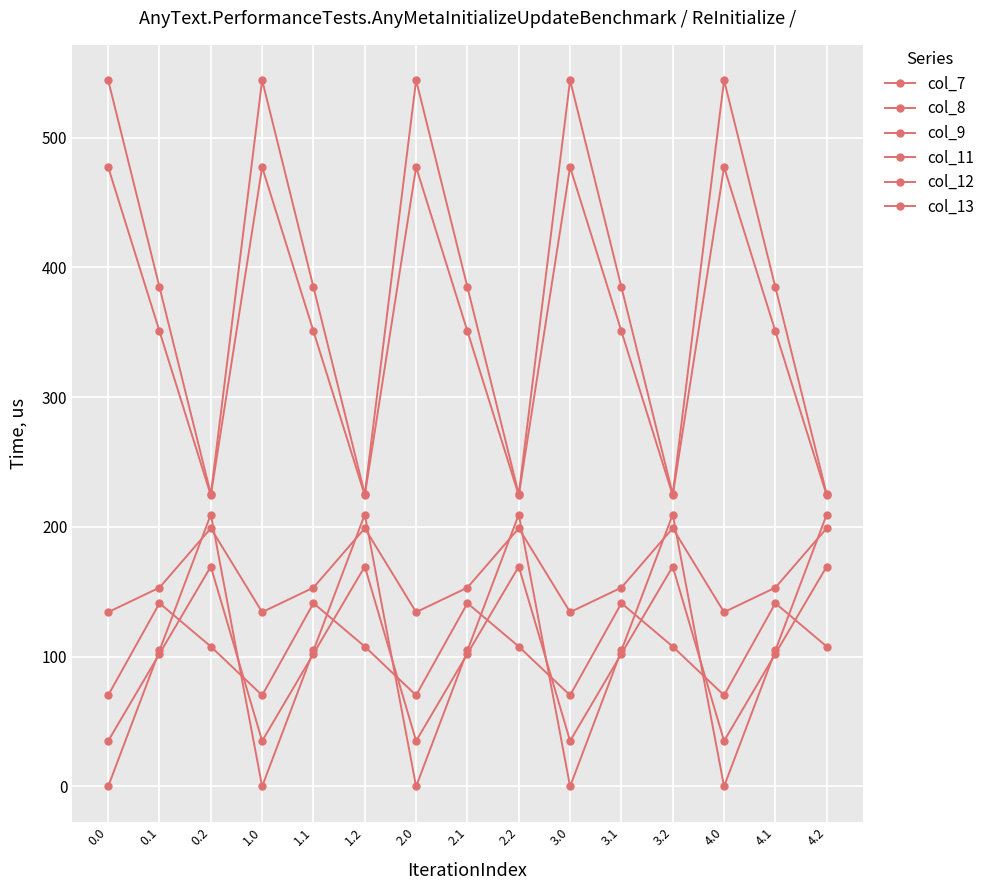

What is the difference between the second highest and second lowest values in the col_11 series?

319.0